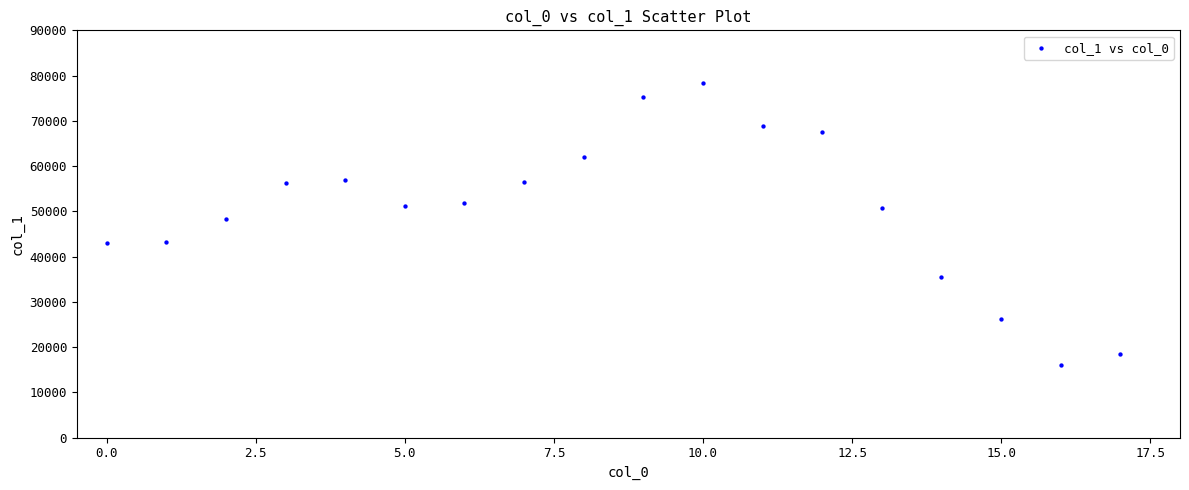

What Y value in the scatter plot is closest to 47263?

48375